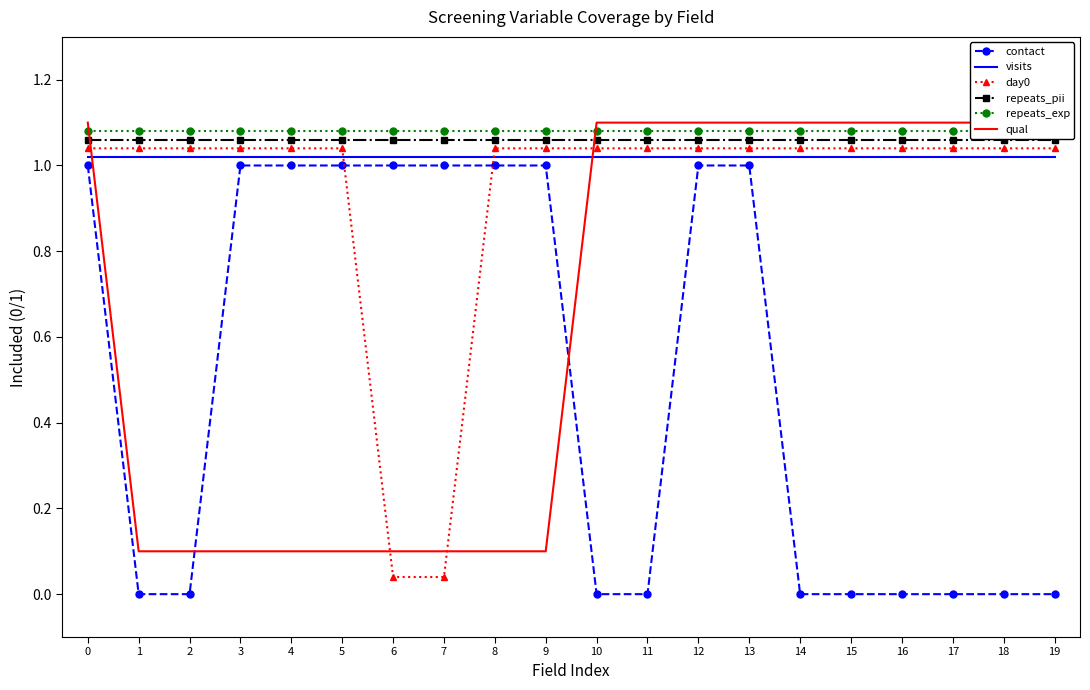

List the series in order of their peak value, highest first.

qual, repeats_exp, repeats_pii, day0, visits, contact